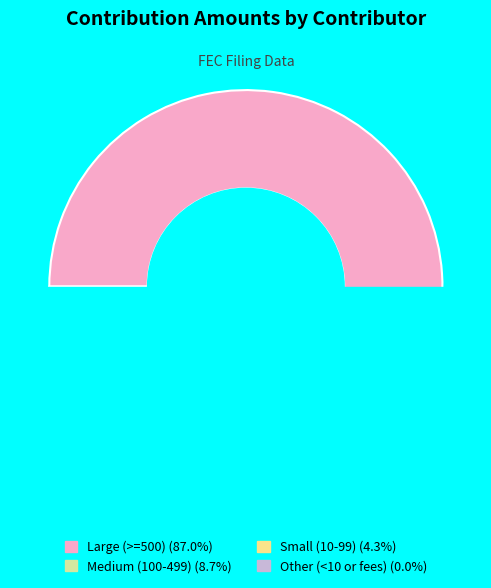

Is there a majority slice in this chart?

Yes